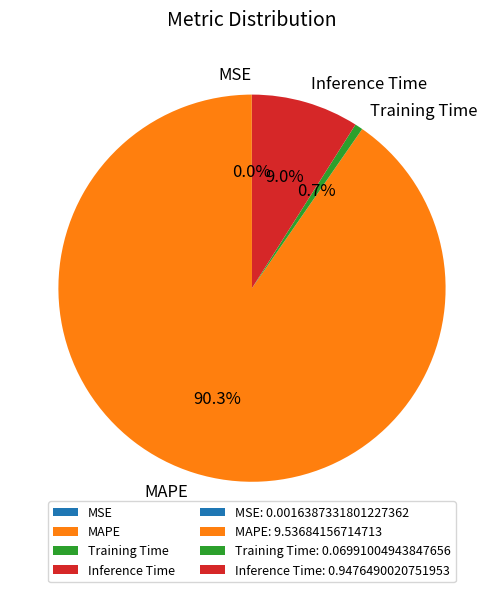

To the nearest percent, what percentage of the pie is Inference Time?

9%